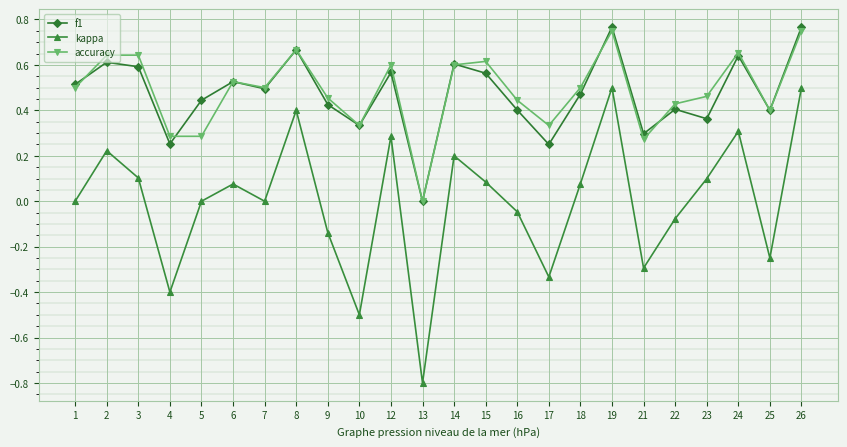

At which category does kappa reach its first local peak?

2